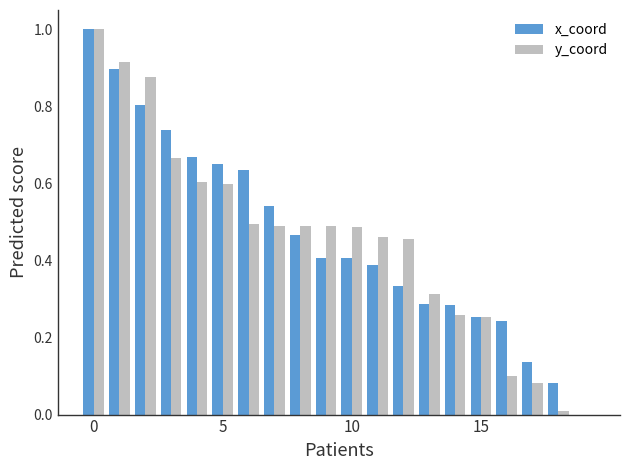

What is the highest value of the x_coord series?

1.0